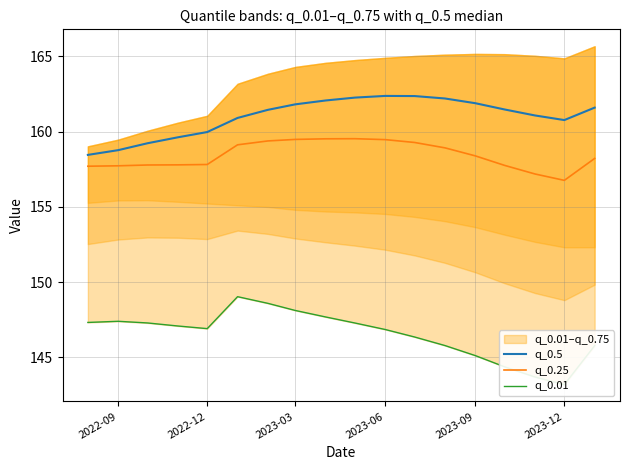

What is the value of the q_0.01 point at the 13th from the left?

145.8